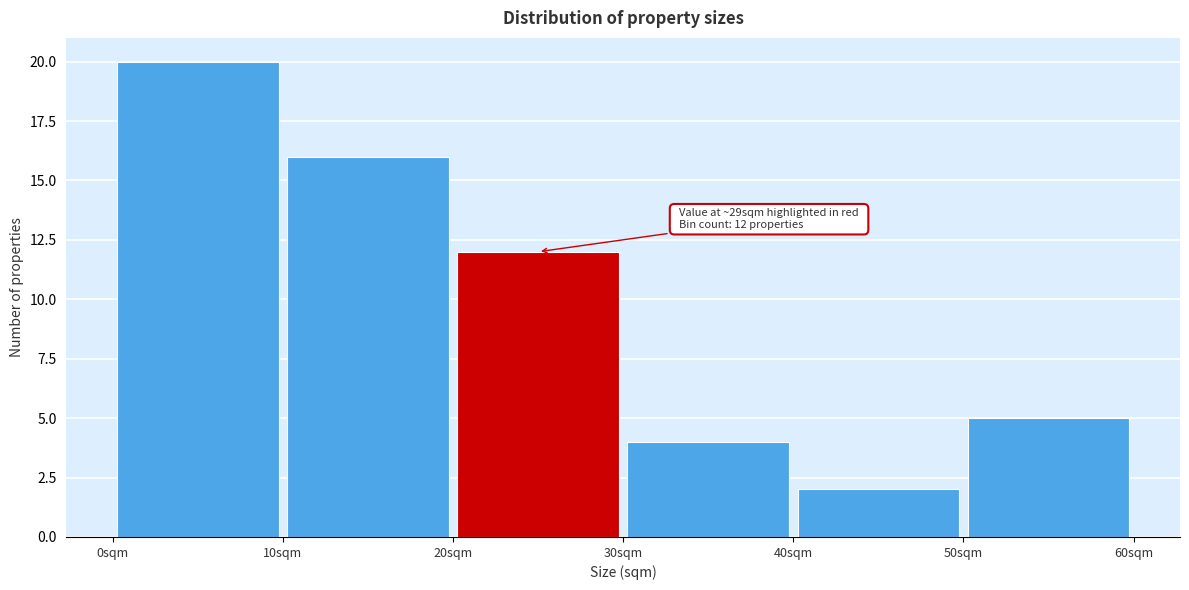

Over which range of the x-axis is the bar tallest?

0 to 10